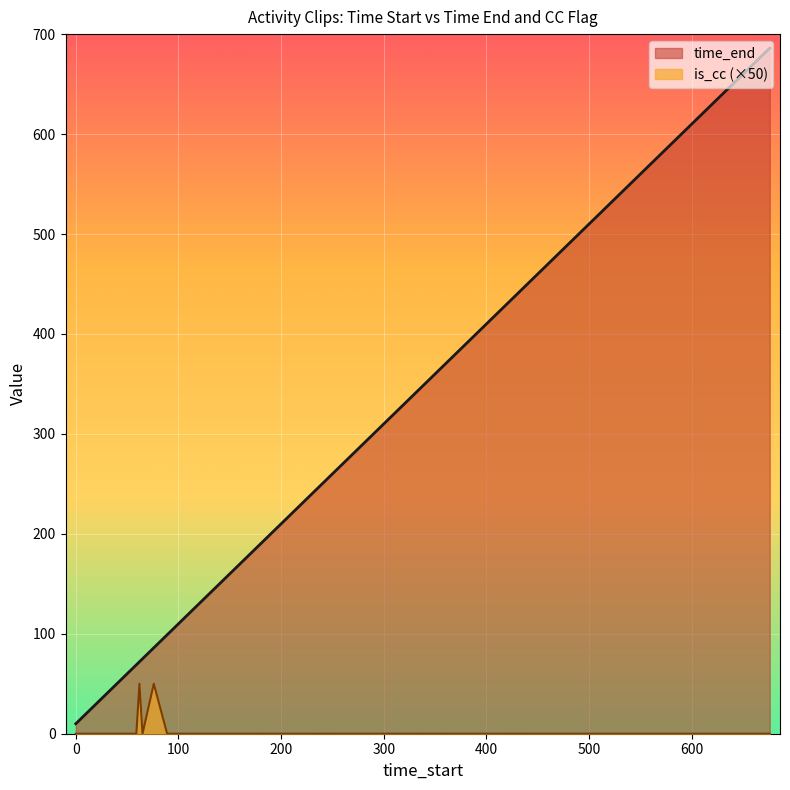

List the series in order of their overall mean, lowest first.

is_cc, time_end